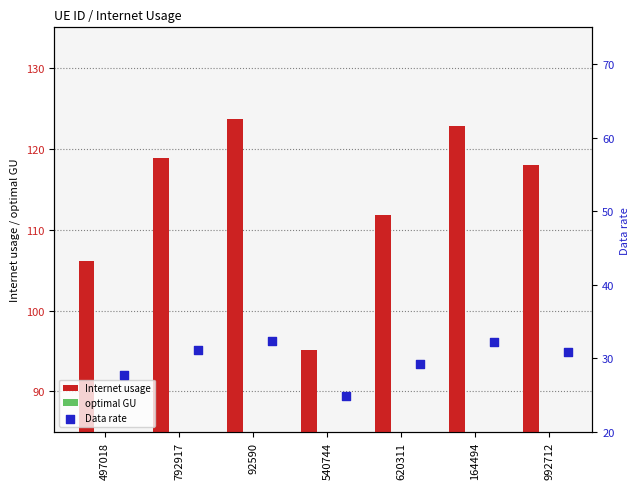

Which series has the largest Y range (max minus min)?

Internet usage